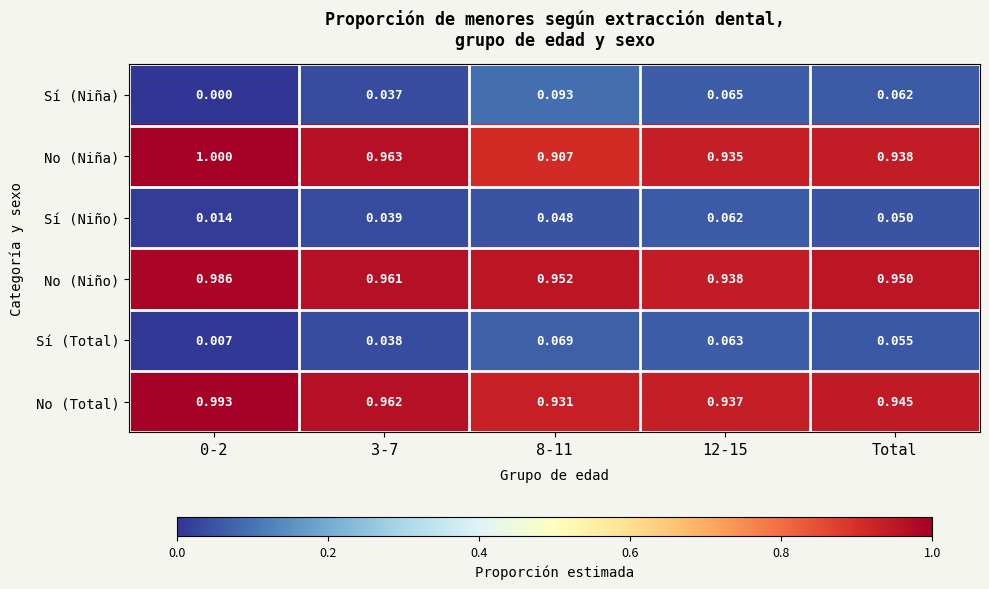

Rank the series by their maximum value, from lowest to highest.

Sí (Niño), Sí (Total), Sí (Niña), No (Niño), No (Total), No (Niña)